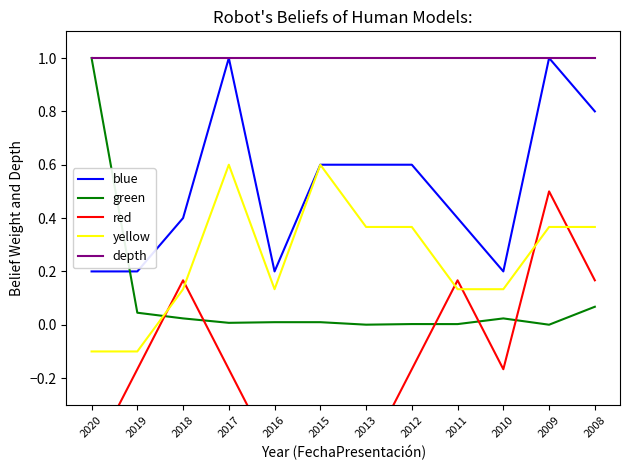

What is the difference between the maximum and minimum values in the blue series?

0.8